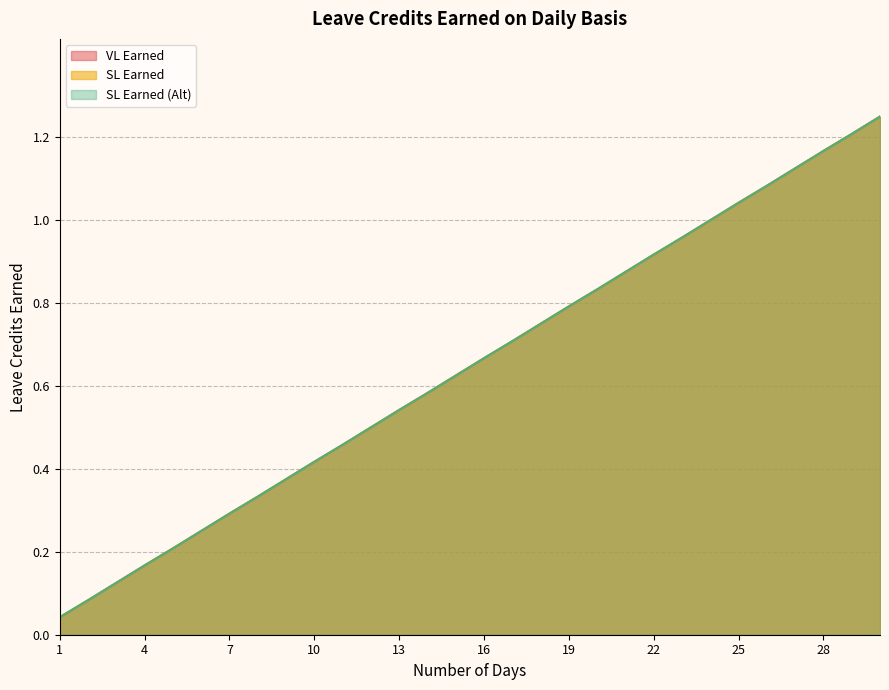

At which label does VL Earned reach its peak?

30